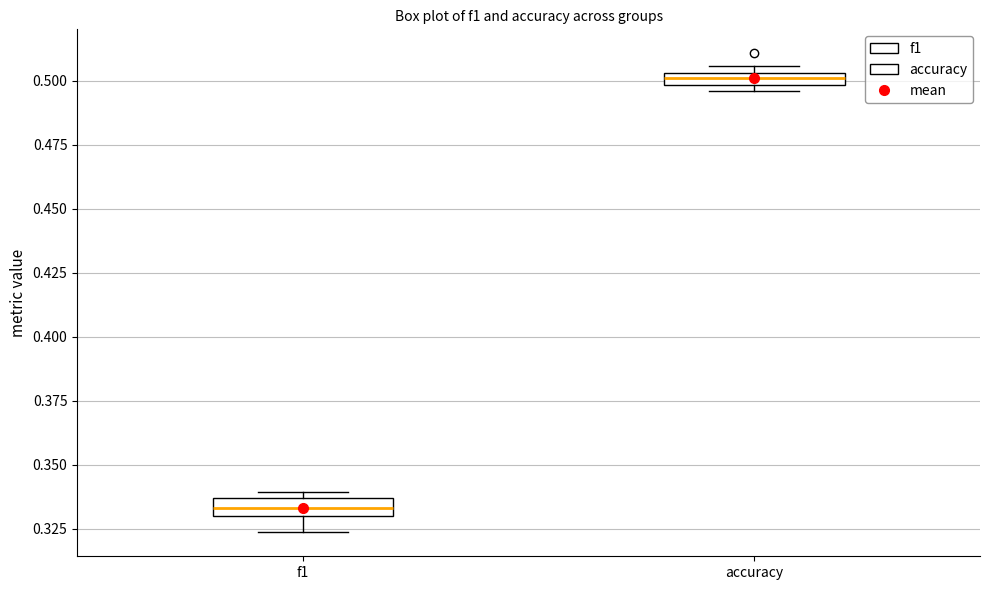

Where is the upper edge of the box for f1 on the y-axis? The values are not printed on the chart, so give them approximately, as read against the axis.

0.335